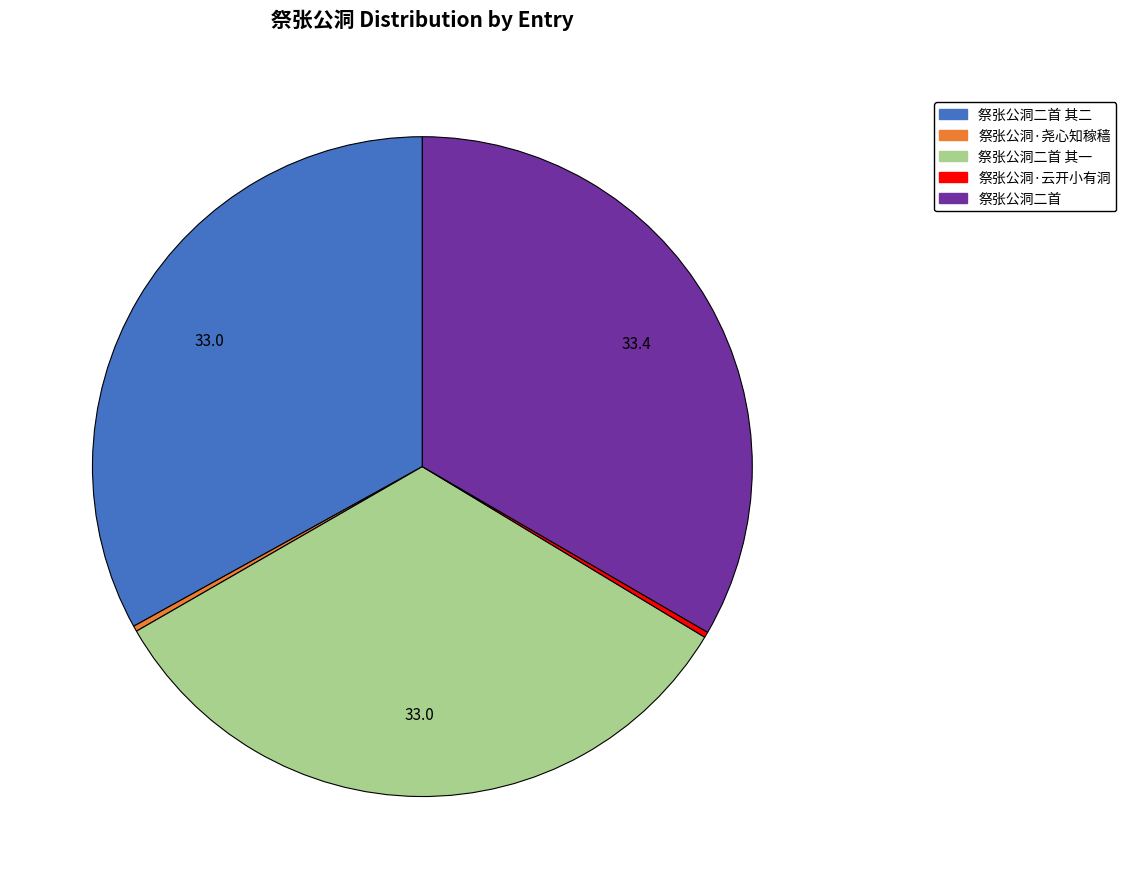

Is there a majority slice in this chart?

No